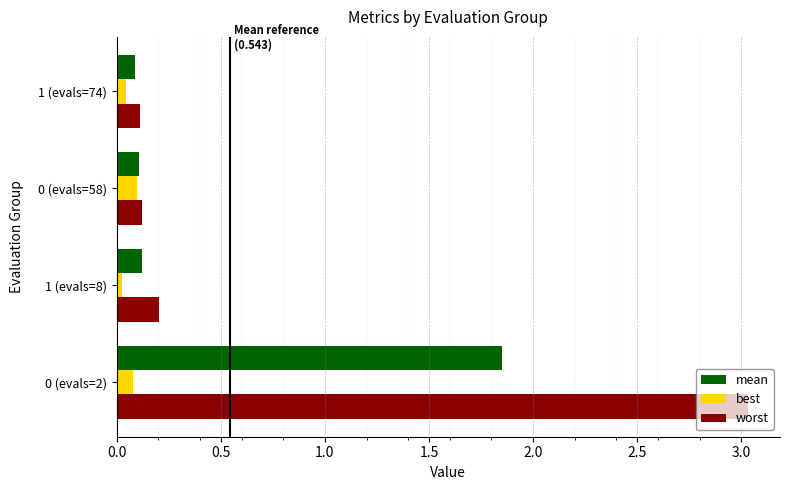

Rank the series by their maximum value, from highest to lowest.

worst, mean, best